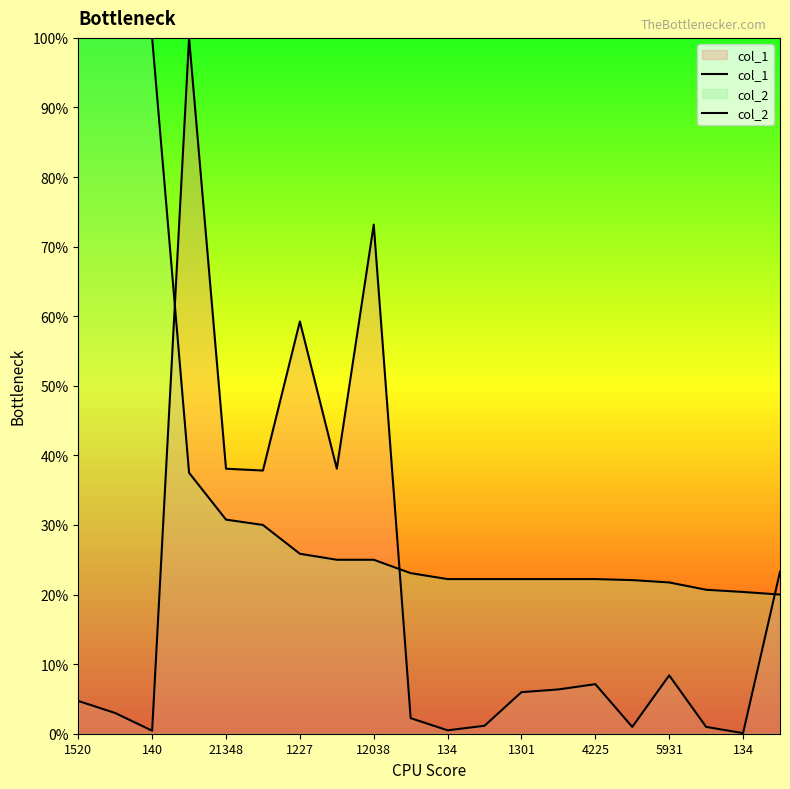

Rank the series by their average value, from highest to lowest.

col_2, col_1